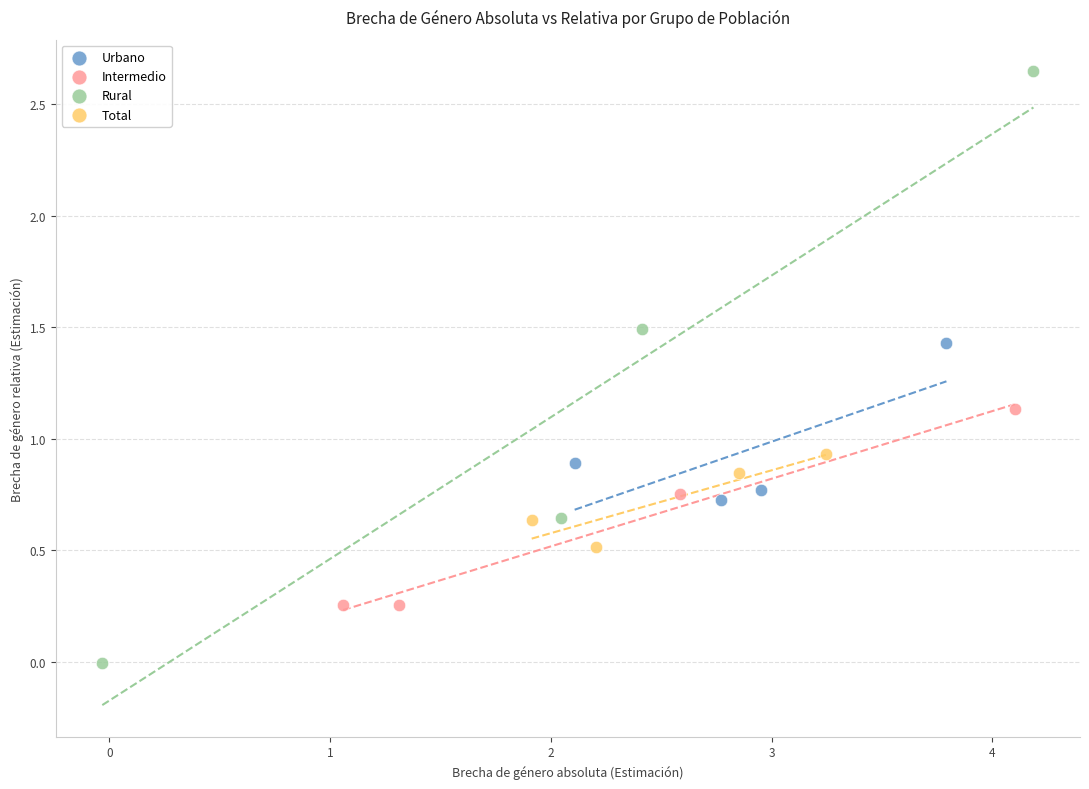

Which series contains the highest Y value?

Rural